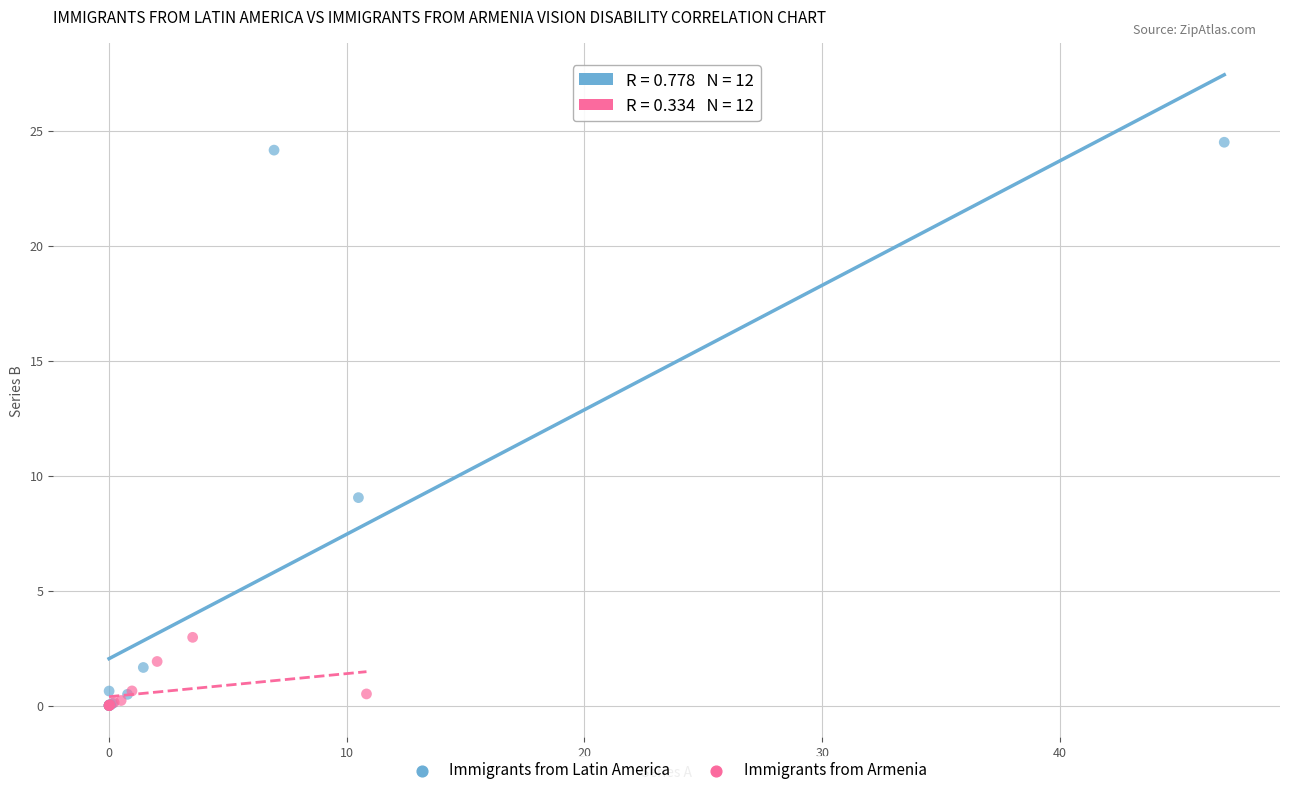

Which series has the widest spread of Y values?

Immigrants from Latin America